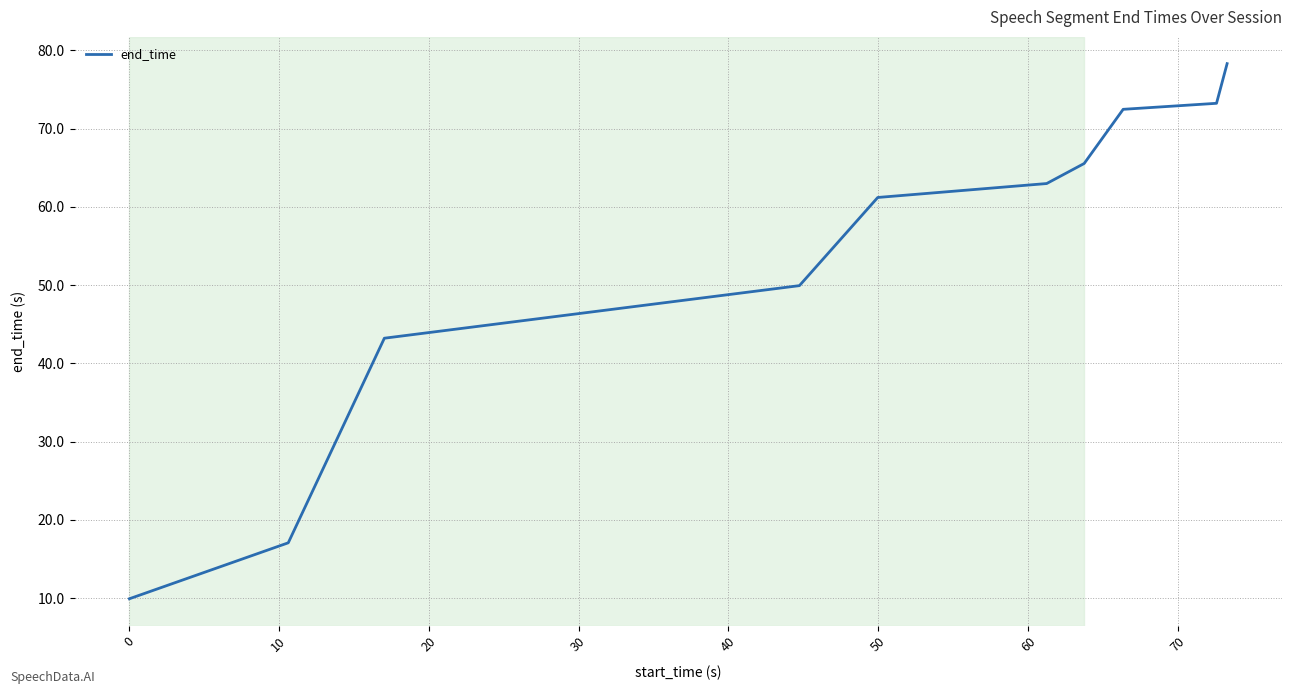

What is the smallest value displayed?

9.9